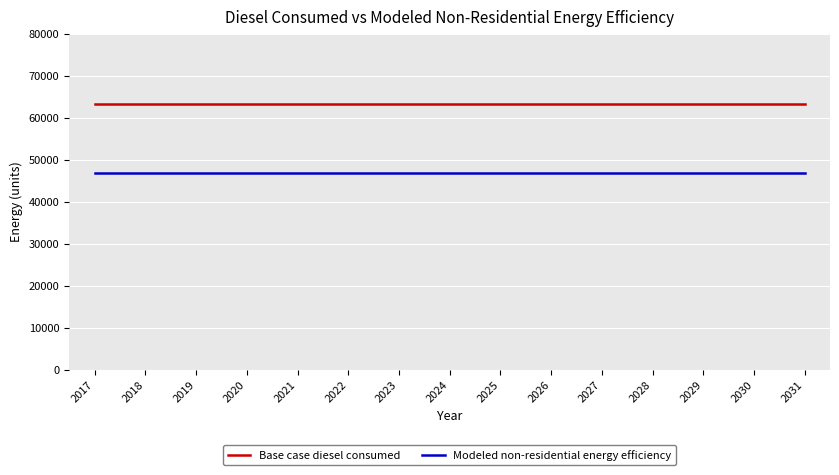

Rank the series by their maximum value, from lowest to highest.

Modeled non-residential energy efficiency, Base case diesel consumed